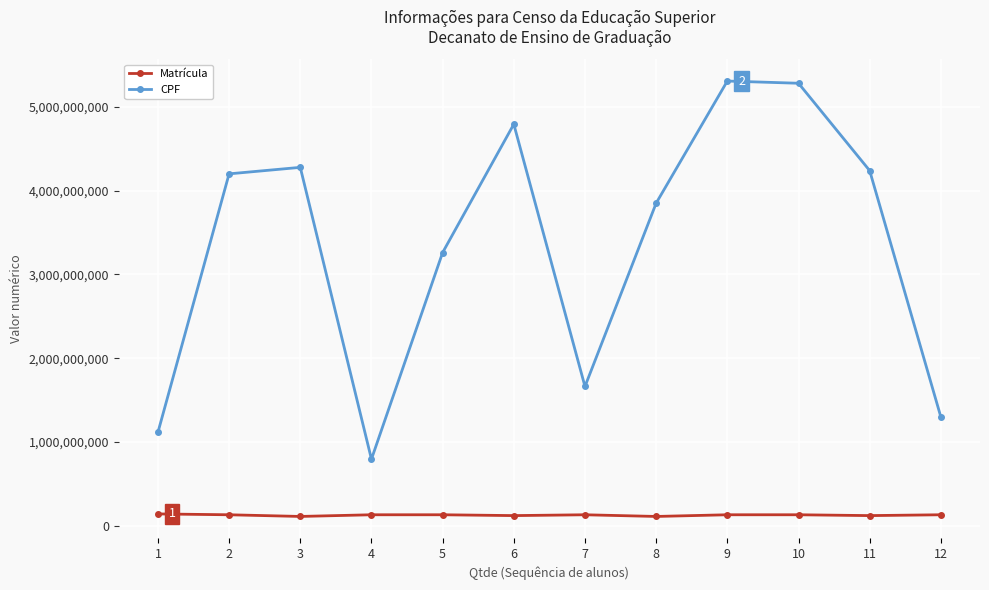

At which category does CPF reach its first local valley?

4